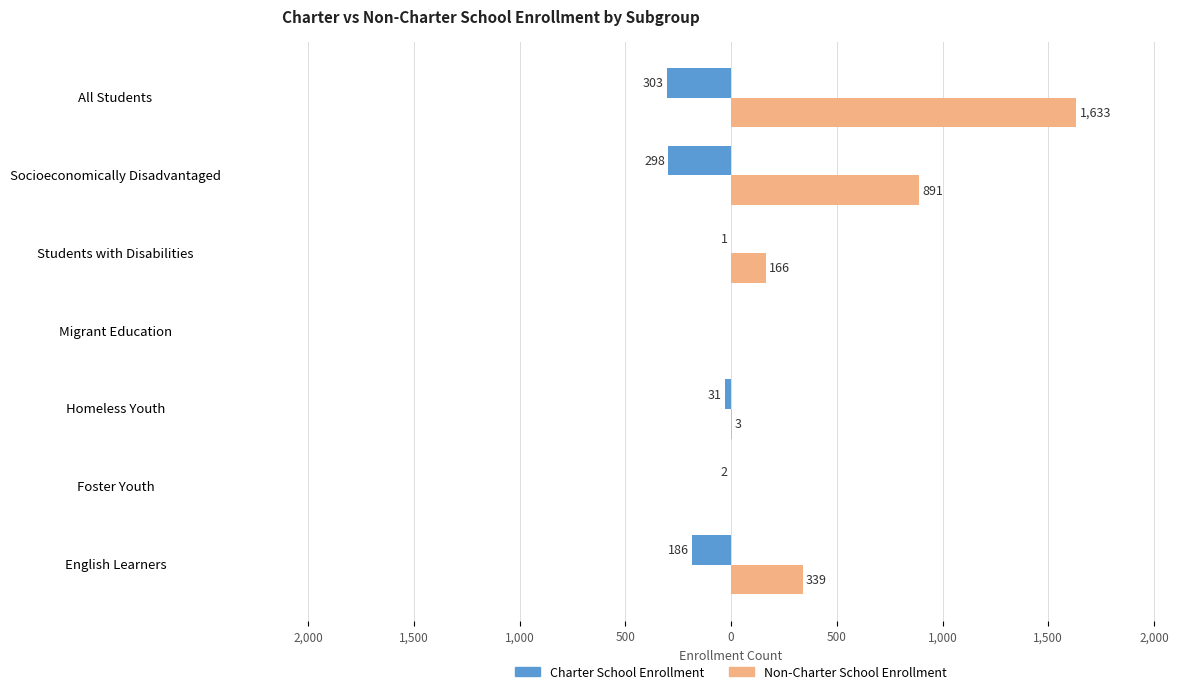

Which series has the largest total across all categories?

Non-Charter School Enrollment